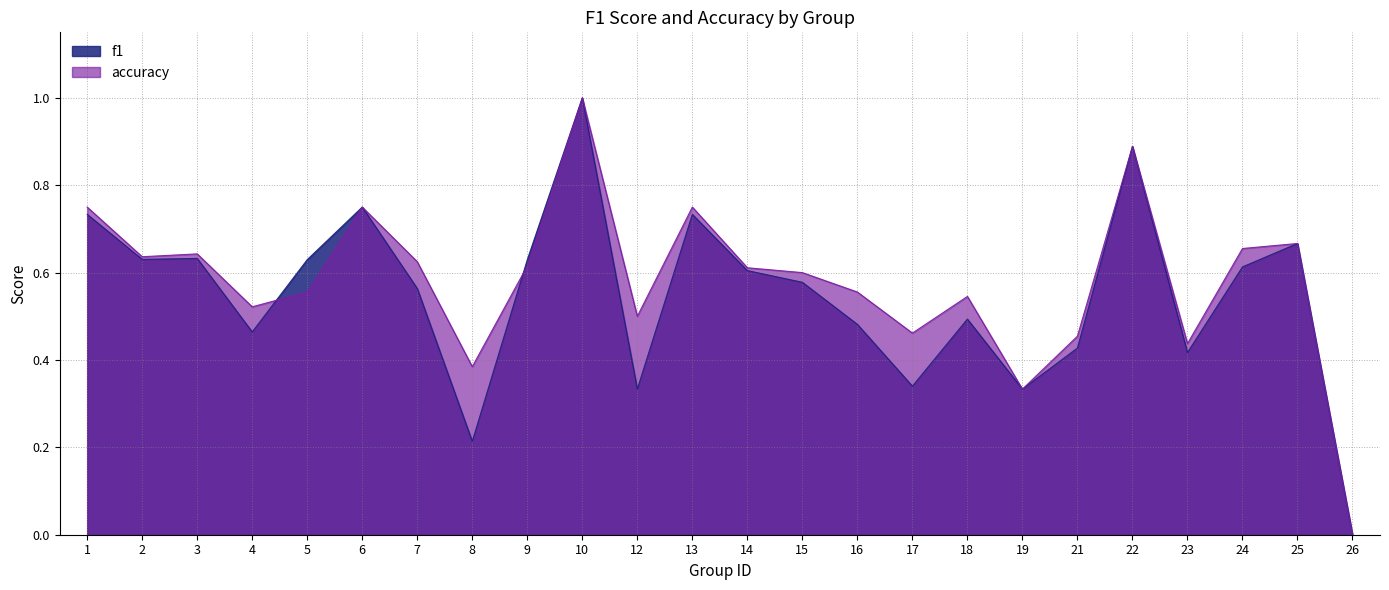

What are all the series names shown in the legend?

f1, accuracy